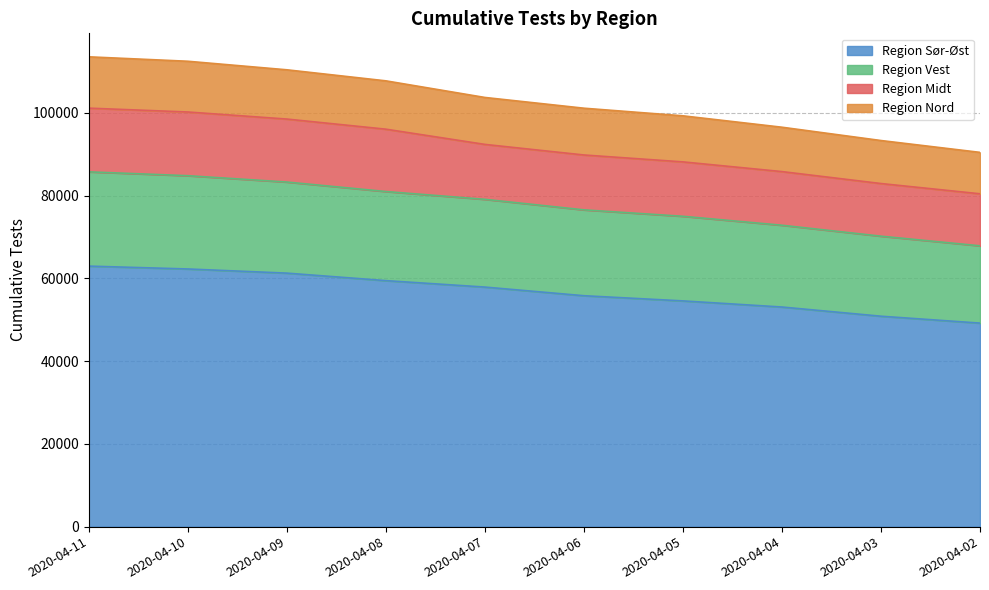

True or false: Region Vest and Region Nord cross at least once.

False